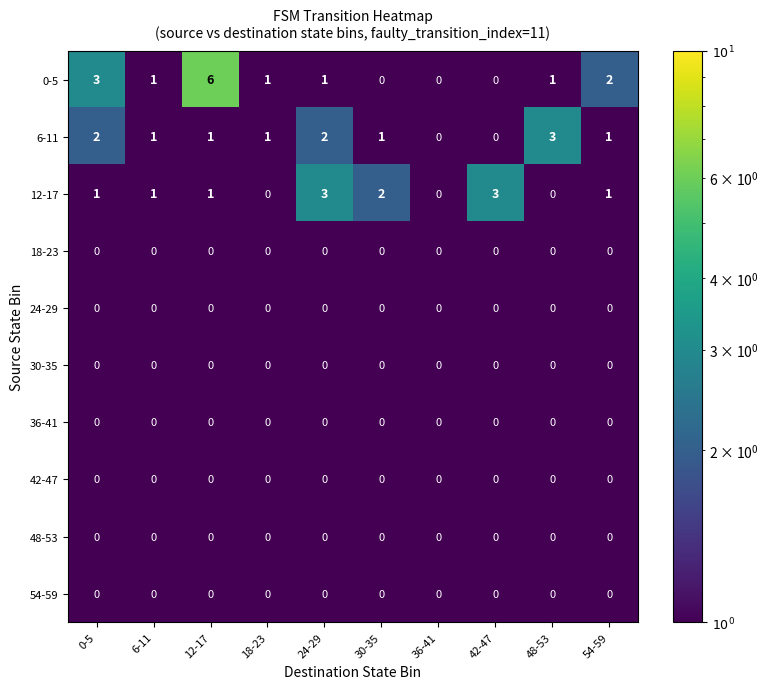

At which category is the sum across all series the highest?

12-17